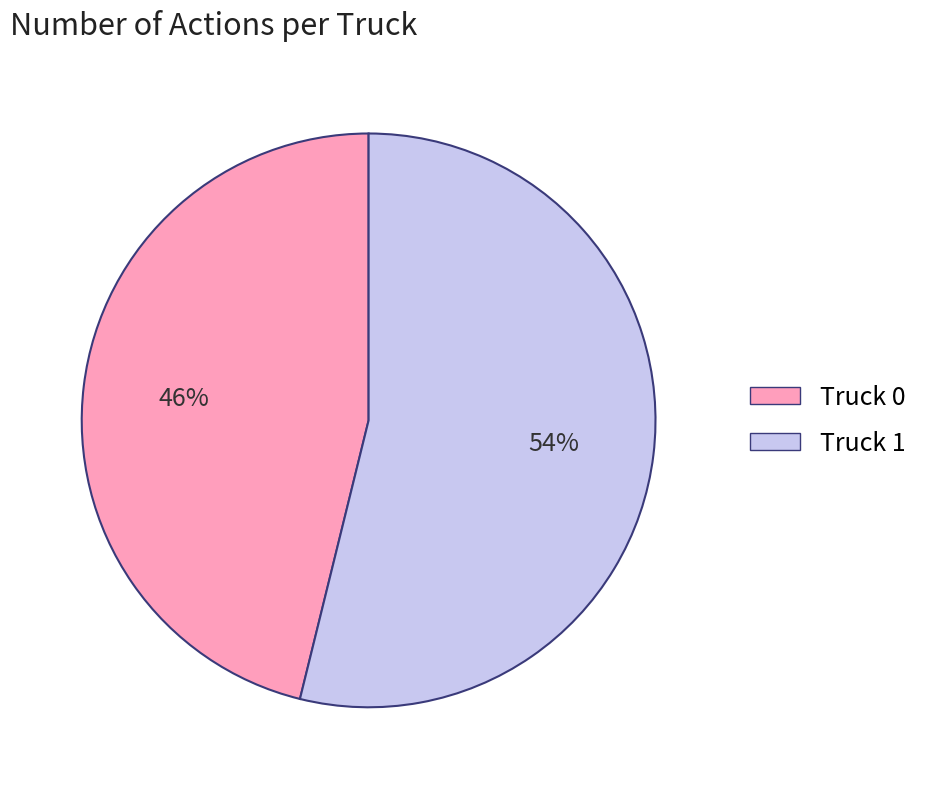

To the nearest percent, what is the difference between the Truck 1 and Truck 0 slice percentages?

8%